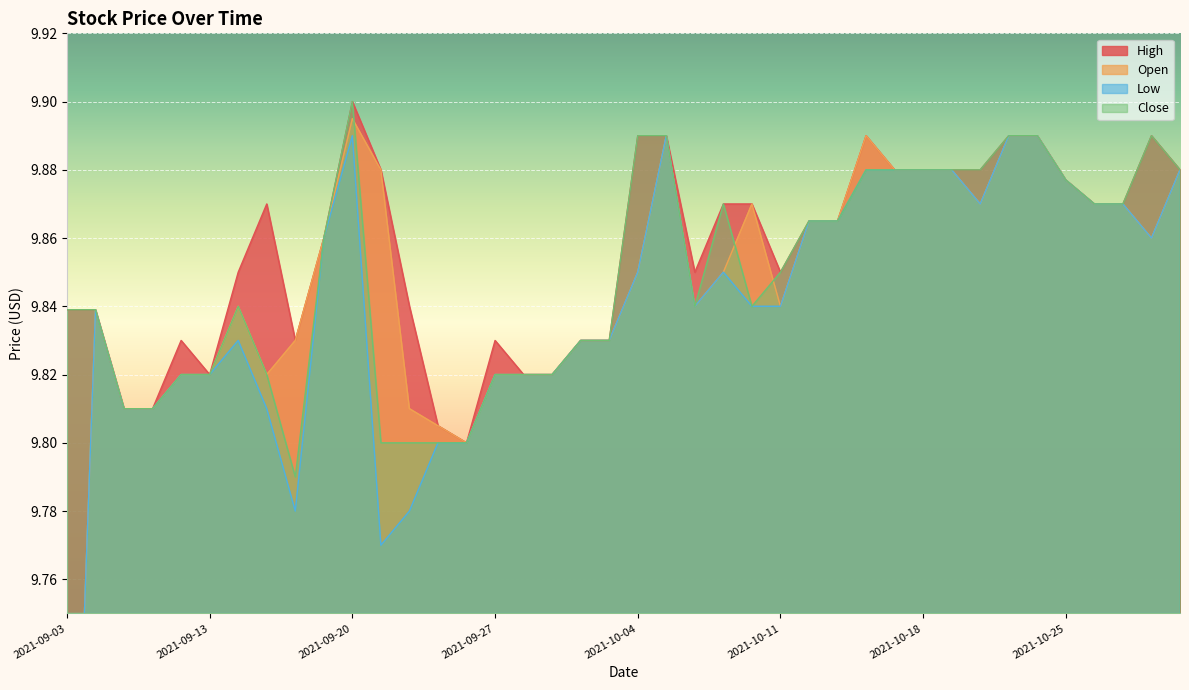

Reading right to left, extract all data points from this chart.

High: 2021-10-29=9.9	2021-10-28=9.9	2021-10-27=9.9	2021-10-26=9.9	2021-10-25=9.9	2021-10-22=9.9	2021-10-21=9.9	2021-10-20=9.9	2021-10-19=9.9	2021-10-18=9.9	2021-10-15=9.9	2021-10-14=9.9	2021-10-13=9.9	2021-10-12=9.9	2021-10-11=9.8	2021-10-08=9.9	2021-10-07=9.9	2021-10-06=9.8	2021-10-05=9.9	2021-10-04=9.9	2021-10-01=9.8	2021-09-30=9.8	2021-09-29=9.8	2021-09-28=9.8	2021-09-27=9.8	2021-09-24=9.8	2021-09-23=9.8	2021-09-22=9.8	2021-09-21=9.9	2021-09-20=9.9	2021-09-17=9.9	2021-09-16=9.8	2021-09-15=9.9	2021-09-14=9.8	2021-09-13=9.8	2021-09-10=9.8	2021-09-09=9.8	2021-09-08=9.8	2021-09-07=9.8	2021-09-03=9.8
Open: 2021-10-29=9.9	2021-10-28=9.9	2021-10-27=9.9	2021-10-26=9.9	2021-10-25=9.9	2021-10-22=9.9	2021-10-21=9.9	2021-10-20=9.9	2021-10-19=9.9	2021-10-18=9.9	2021-10-15=9.9	2021-10-14=9.9	2021-10-13=9.9	2021-10-12=9.9	2021-10-11=9.8	2021-10-08=9.9	2021-10-07=9.8	2021-10-06=9.8	2021-10-05=9.9	2021-10-04=9.8	2021-10-01=9.8	2021-09-30=9.8	2021-09-29=9.8	2021-09-28=9.8	2021-09-27=9.8	2021-09-24=9.8	2021-09-23=9.8	2021-09-22=9.8	2021-09-21=9.9	2021-09-20=9.9	2021-09-17=9.9	2021-09-16=9.8	2021-09-15=9.8	2021-09-14=9.8	2021-09-13=9.8	2021-09-10=9.8	2021-09-09=9.8	2021-09-08=9.8	2021-09-07=9.8	2021-09-03=9.6
Low: 2021-10-29=9.9	2021-10-28=9.9	2021-10-27=9.9	2021-10-26=9.9	2021-10-25=9.9	2021-10-22=9.9	2021-10-21=9.9	2021-10-20=9.9	2021-10-19=9.9	2021-10-18=9.9	2021-10-15=9.9	2021-10-14=9.9	2021-10-13=9.9	2021-10-12=9.9	2021-10-11=9.8	2021-10-08=9.8	2021-10-07=9.8	2021-10-06=9.8	2021-10-05=9.9	2021-10-04=9.8	2021-10-01=9.8	2021-09-30=9.8	2021-09-29=9.8	2021-09-28=9.8	2021-09-27=9.8	2021-09-24=9.8	2021-09-23=9.8	2021-09-22=9.8	2021-09-21=9.8	2021-09-20=9.9	2021-09-17=9.9	2021-09-16=9.8	2021-09-15=9.8	2021-09-14=9.8	2021-09-13=9.8	2021-09-10=9.8	2021-09-09=9.8	2021-09-08=9.8	2021-09-07=9.8	2021-09-03=9.6
Close: 2021-10-29=9.9	2021-10-28=9.9	2021-10-27=9.9	2021-10-26=9.9	2021-10-25=9.9	2021-10-22=9.9	2021-10-21=9.9	2021-10-20=9.9	2021-10-19=9.9	2021-10-18=9.9	2021-10-15=9.9	2021-10-14=9.9	2021-10-13=9.9	2021-10-12=9.9	2021-10-11=9.8	2021-10-08=9.8	2021-10-07=9.9	2021-10-06=9.8	2021-10-05=9.9	2021-10-04=9.9	2021-10-01=9.8	2021-09-30=9.8	2021-09-29=9.8	2021-09-28=9.8	2021-09-27=9.8	2021-09-24=9.8	2021-09-23=9.8	2021-09-22=9.8	2021-09-21=9.8	2021-09-20=9.9	2021-09-17=9.9	2021-09-16=9.8	2021-09-15=9.8	2021-09-14=9.8	2021-09-13=9.8	2021-09-10=9.8	2021-09-09=9.8	2021-09-08=9.8	2021-09-07=9.8	2021-09-03=9.8